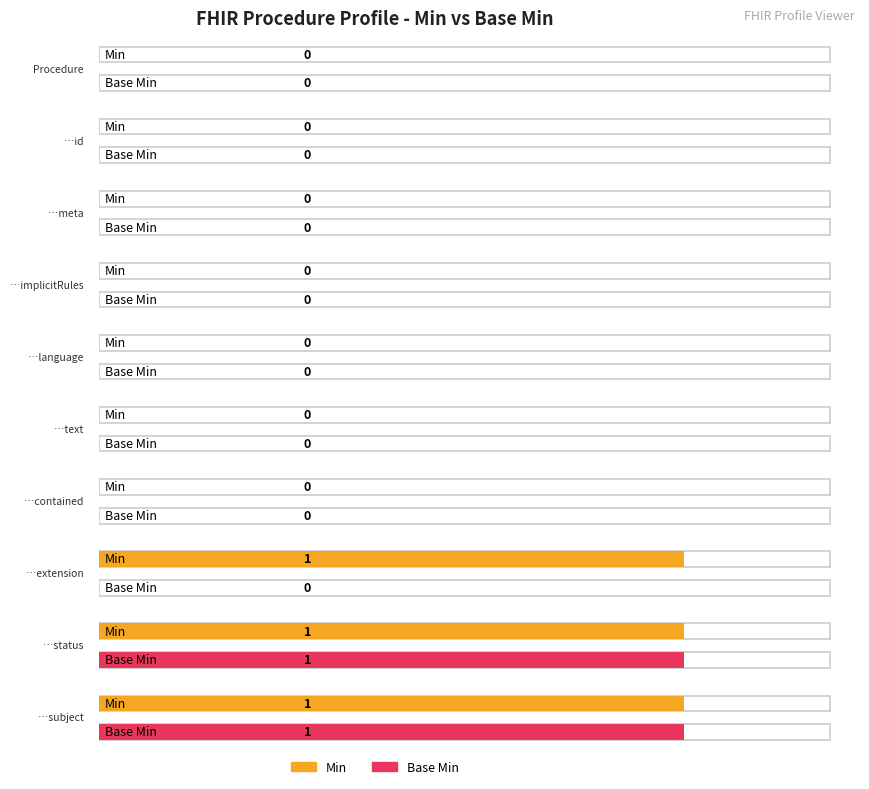

What is the sum of the Min values at Procedure.status and Procedure.text?

1